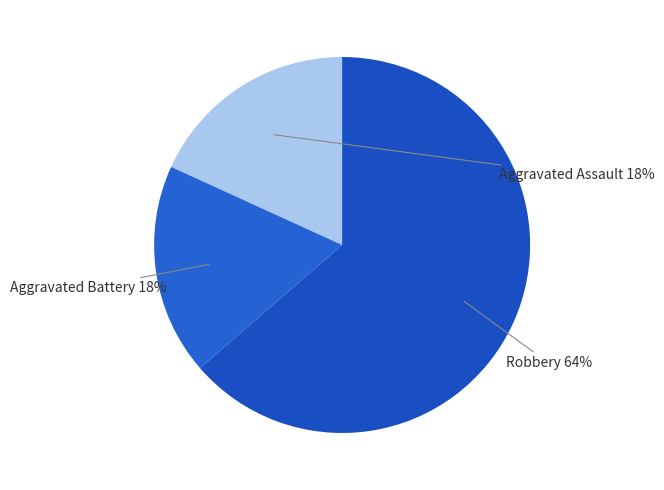

To the nearest percent, what is the average slice percentage?

33%